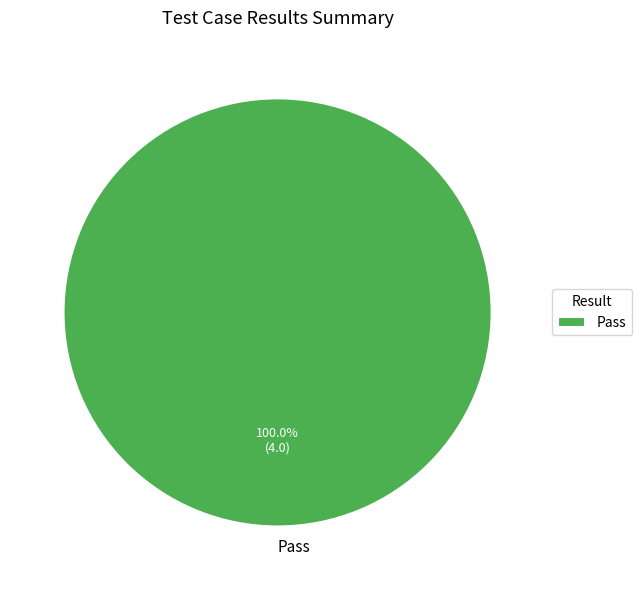

Rank the categories by value from highest to lowest.

Pass